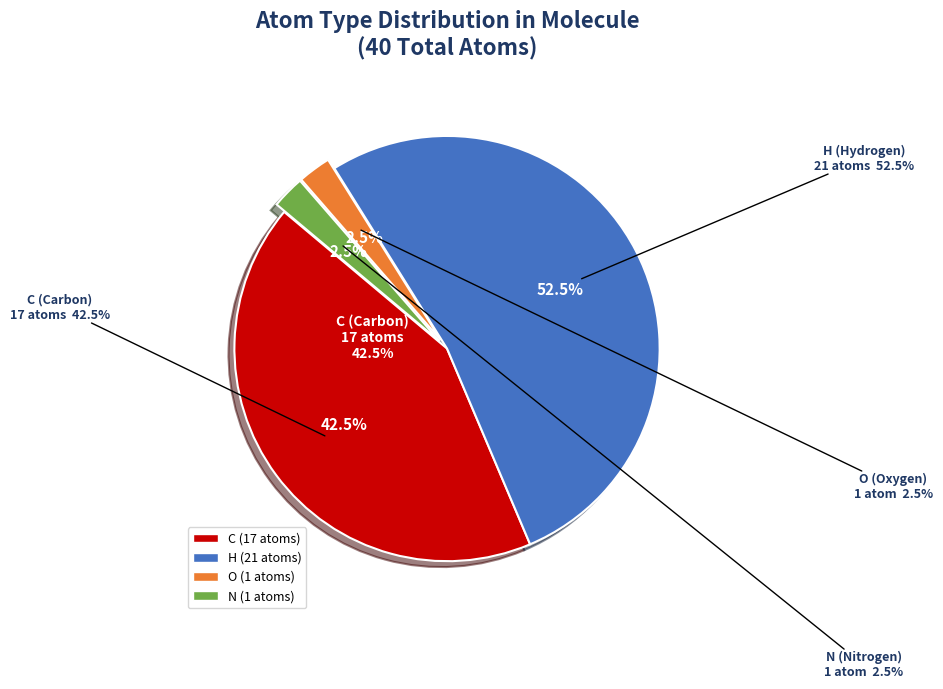

Is there any slice that represents more than half of the pie?

No